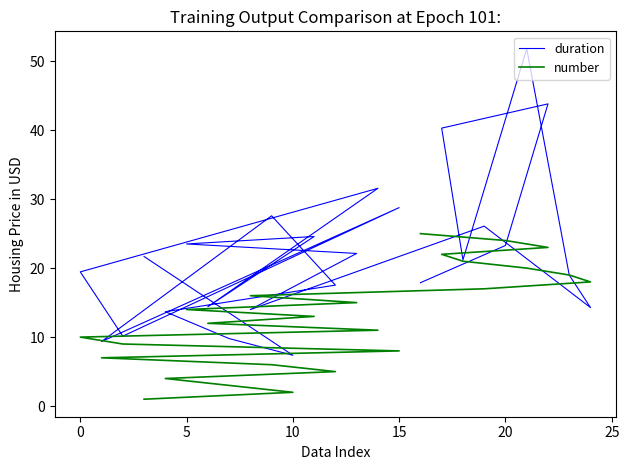

Which has a higher value, 10 or 9?

9